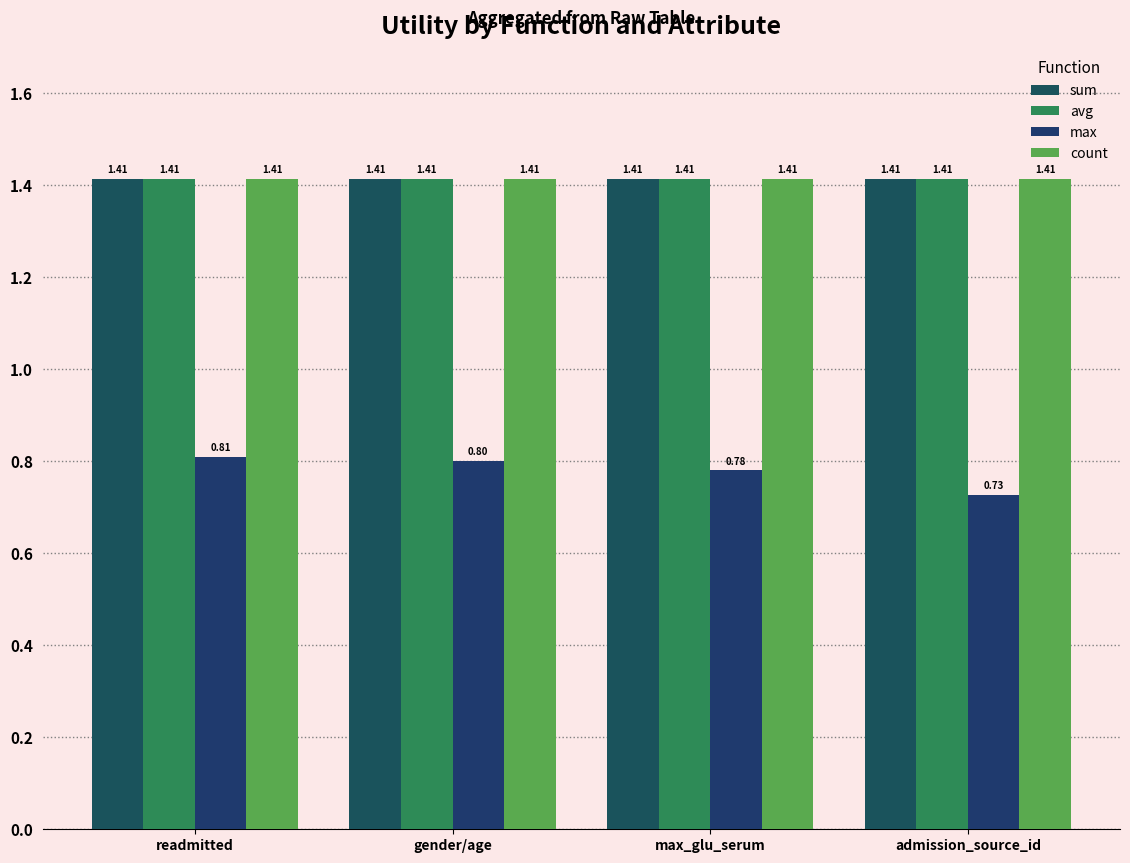

Which series has the widest spread of values?

max